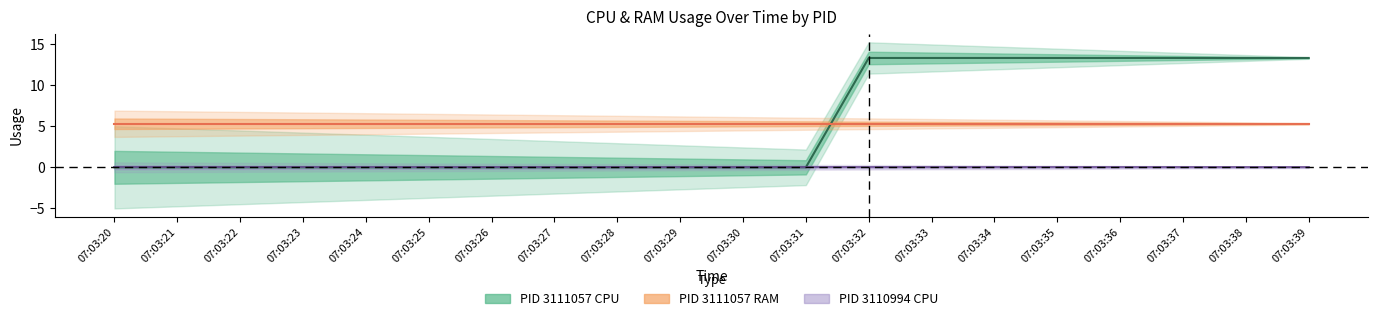

Which label corresponds to the smallest value in the chart?

pid_3110994_cpu